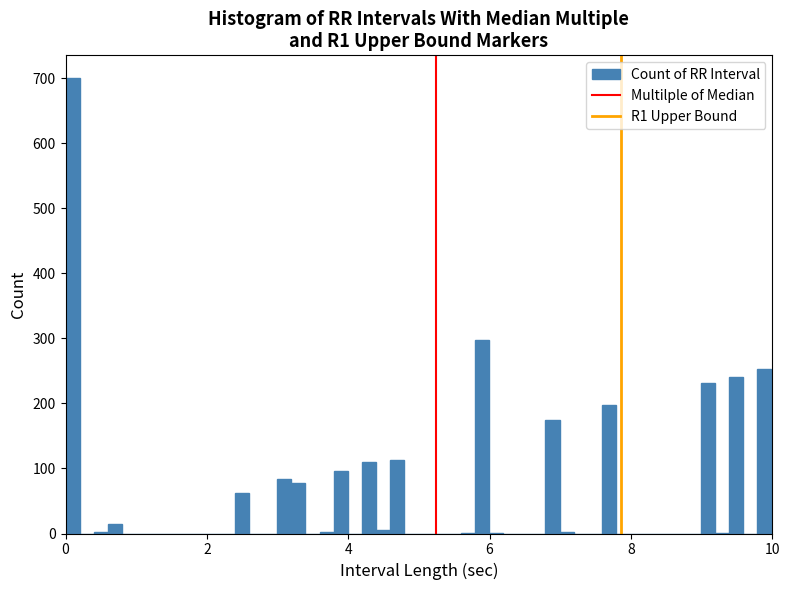

Around what value on the x-axis is the tallest bar? Give the approximate position of its centre, as read against the axis.

0.0